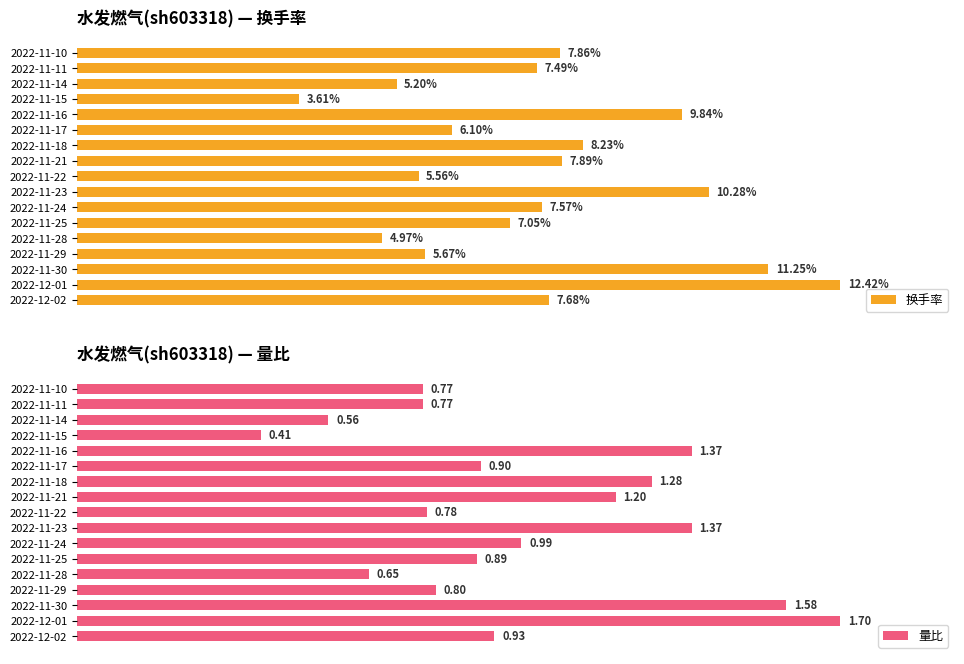

Which series has the largest range (max minus min)?

量比